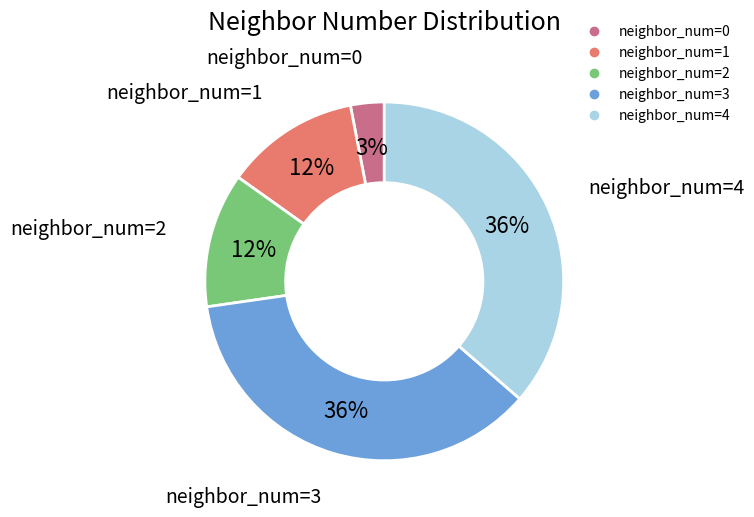

Is there a majority slice in this chart?

No